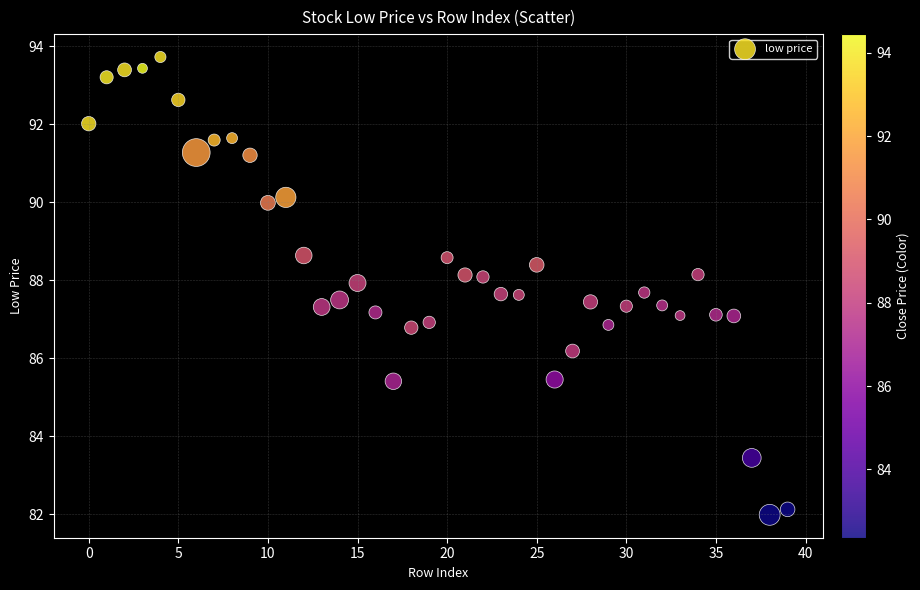

What is the range of Y values (max minus min)?

11.7